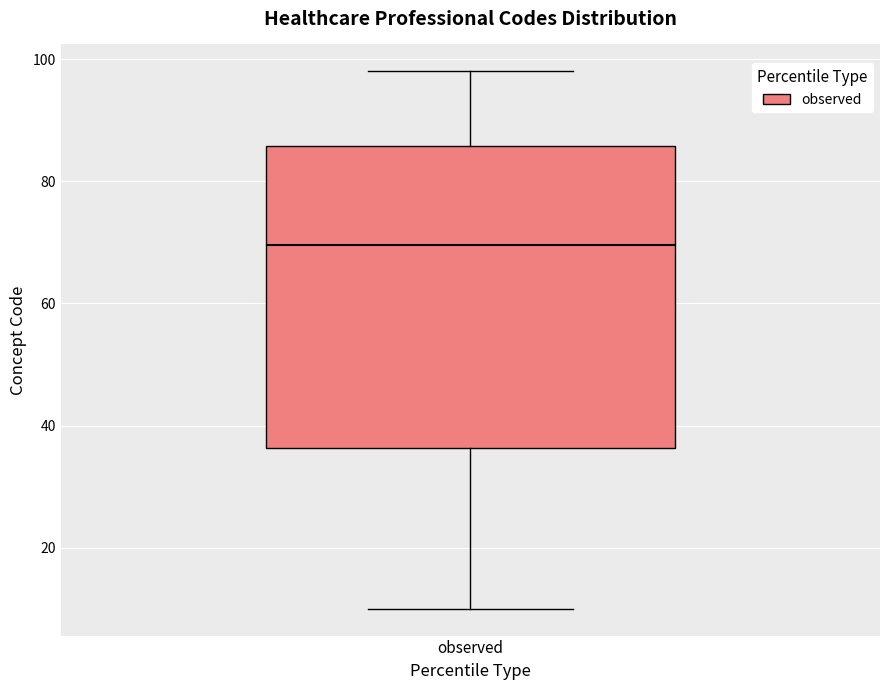

Read this box plot against the y-axis: the position of the median line, the range covered by the box, and the ends of both whiskers. The values are not printed on the chart, so give them approximately, as read against the axis.

median 70, box 36 to 86, whiskers 10 to 98